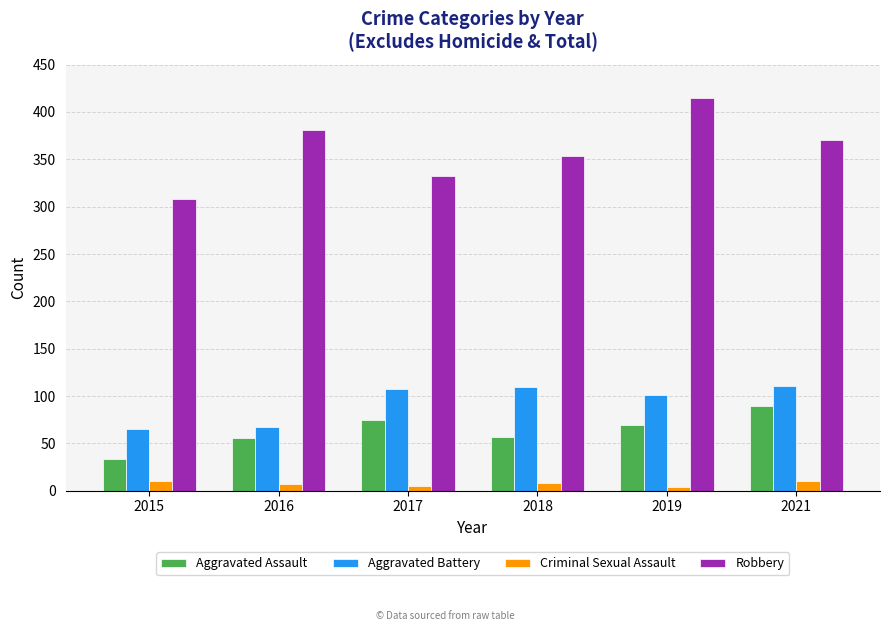

Is the value of Aggravated Assault at 2018 greater than the value of Aggravated Battery at 2016?

No